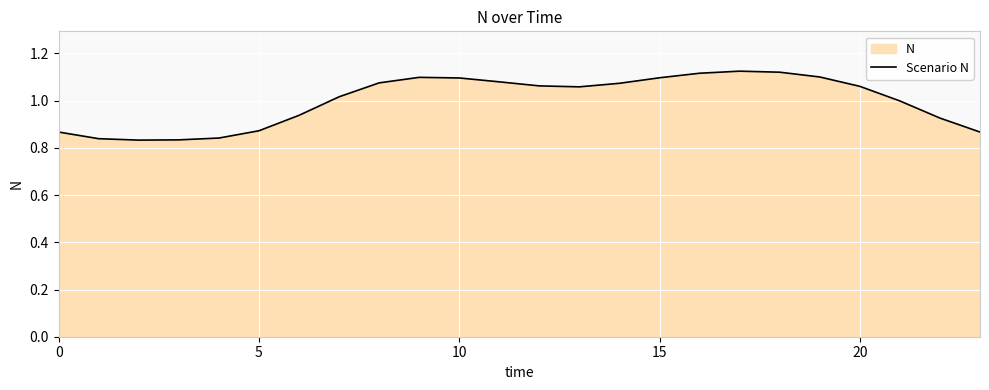

Reading left to right, list all the values displayed in this chart.

0.9	0.8	0.8	0.8	0.8	0.9	0.9	1.0	1.1	1.1	1.1	1.1	1.1	1.1	1.1	1.1	1.1	1.1	1.1	1.1	1.1	1.0	0.9	0.9